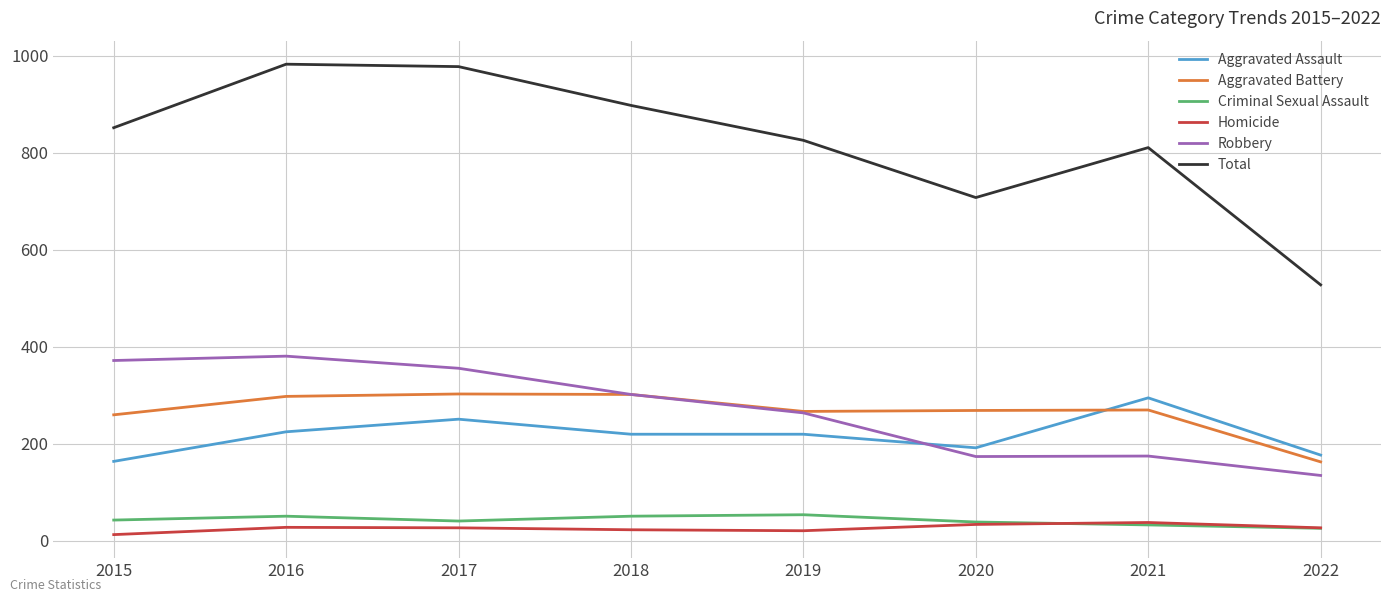

Which series has the largest range (max minus min)?

Total